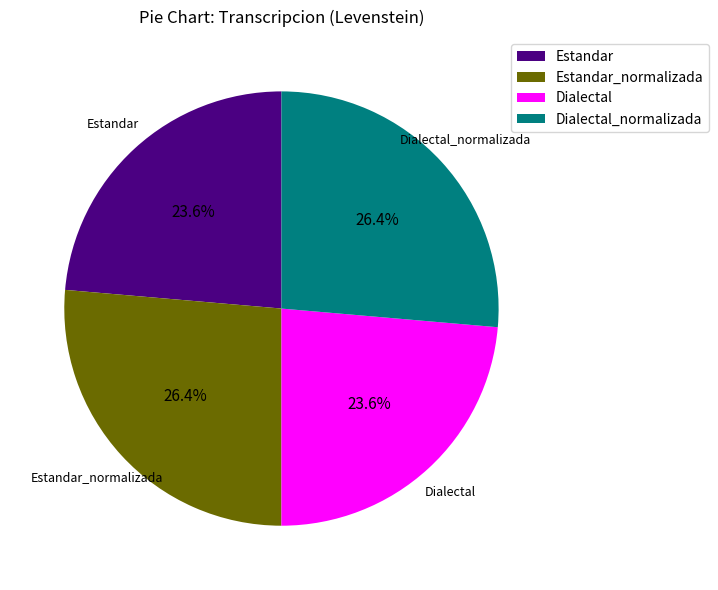

Is it true that Dialectal_normalizada is 36% of the pie?

False